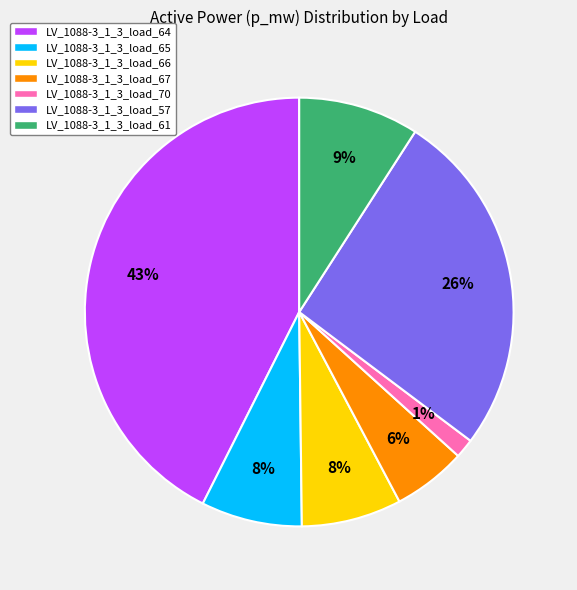

What percentage is the LV_1088-3_1_3_load_61 slice, to the nearest percent?

9%